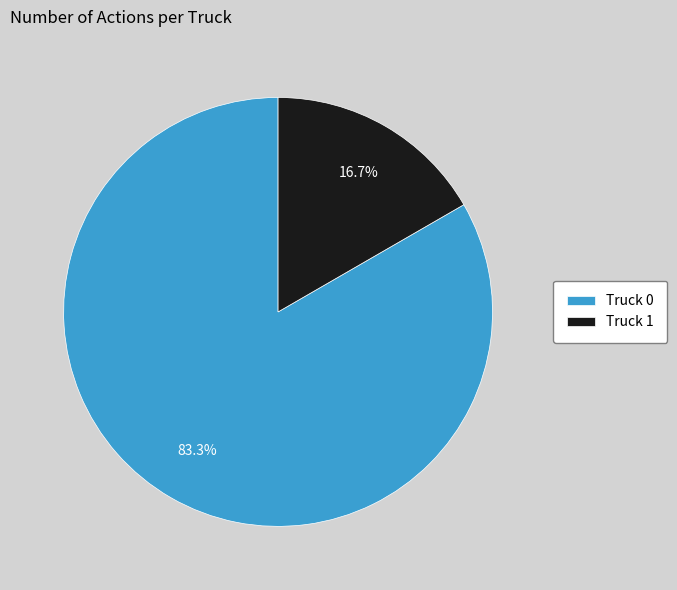

Is Truck 1 the majority of the pie?

No